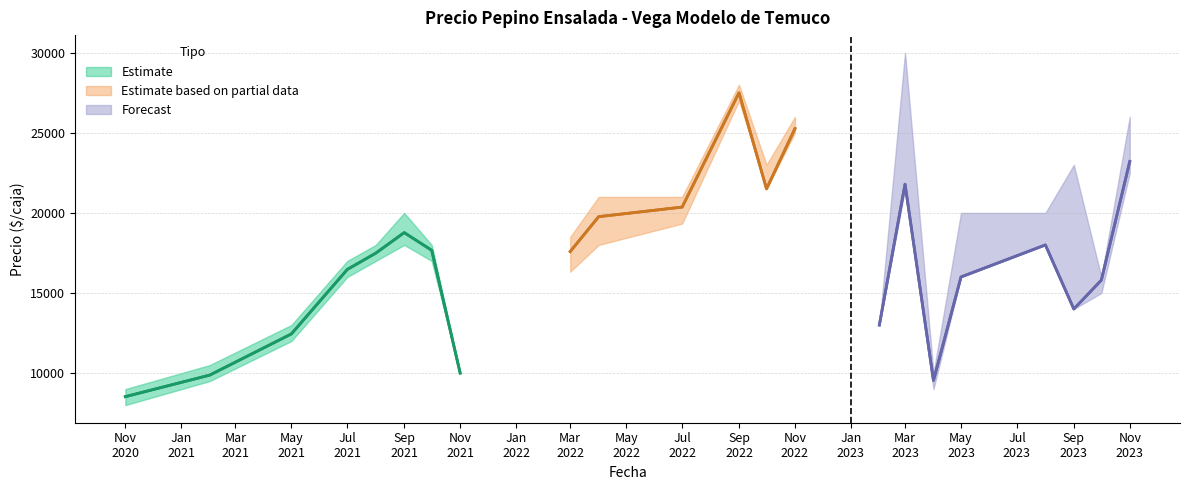

What position from the right is 2022-11?

9